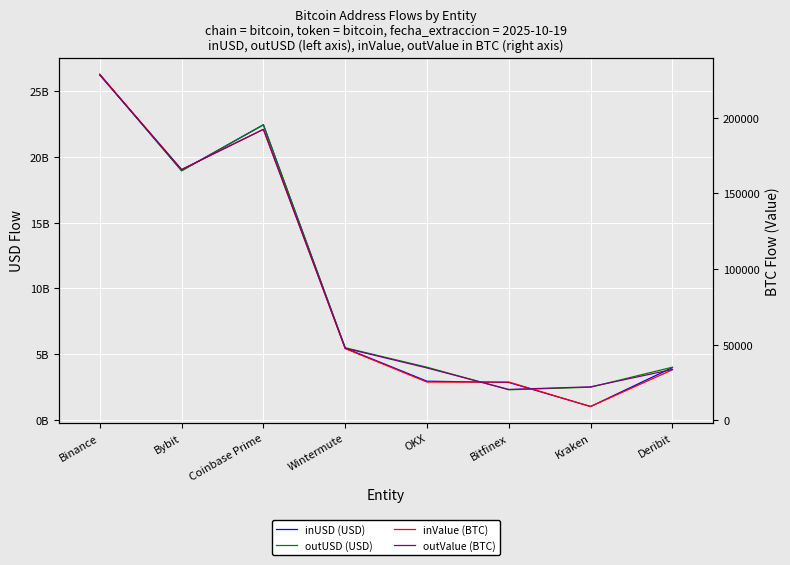

Read the outValue (BTC) value at Bybit.

165774.4